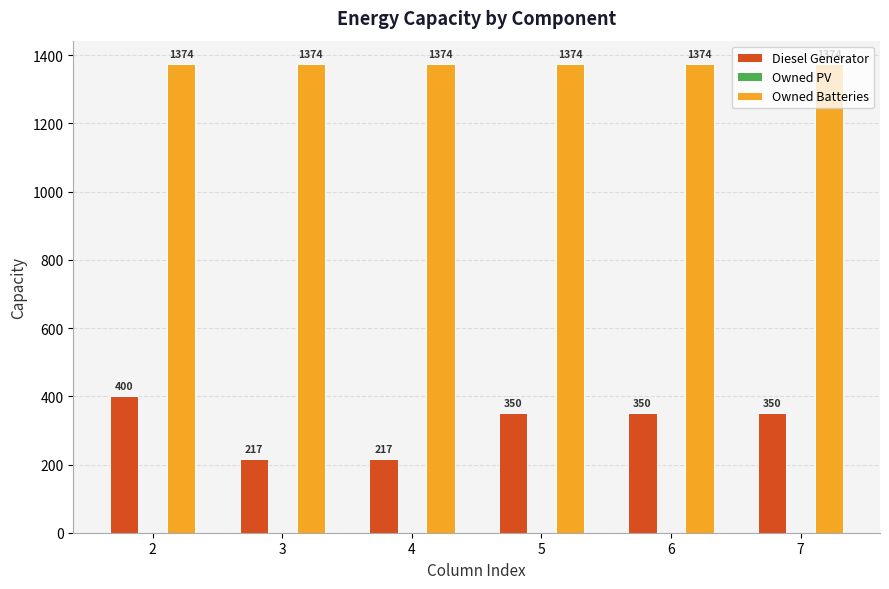

How many groups of bars are there?

6